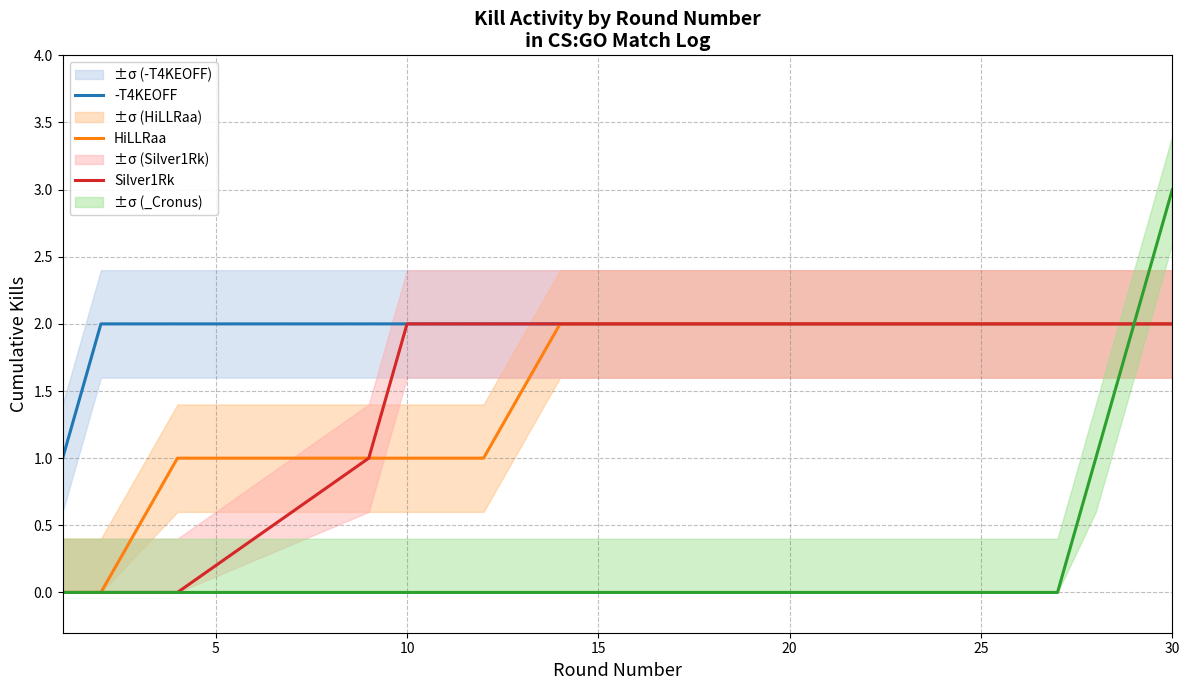

True or false: Silver1Rk and -T4KEOFF intersect in this chart.

False